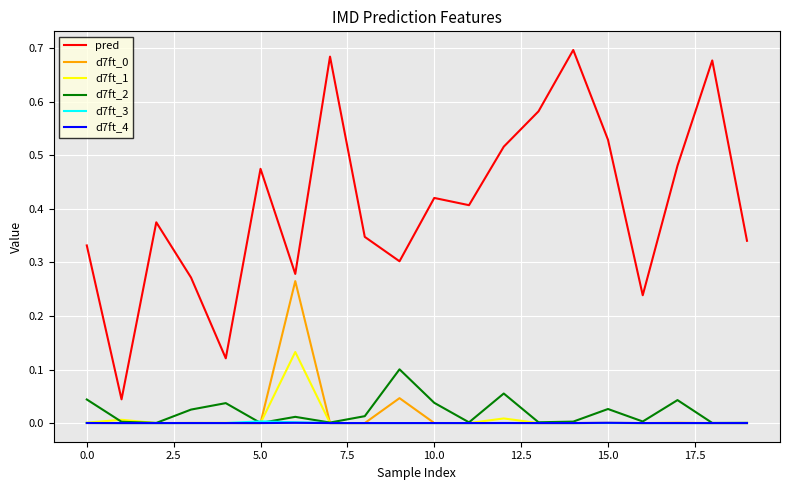

True or false: pred and d7ft_4 intersect in this chart.

False